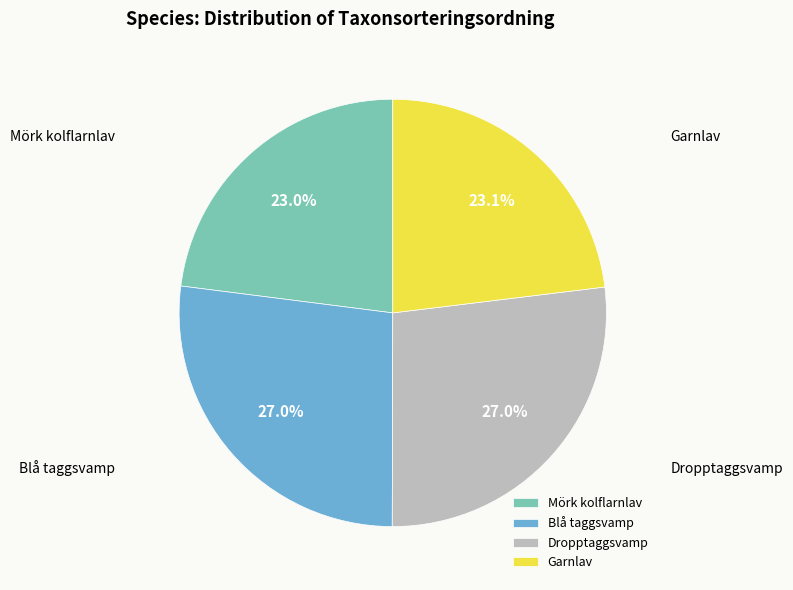

Between Mörk kolflarnlav and Dropptaggsvamp, which is larger?

Dropptaggsvamp